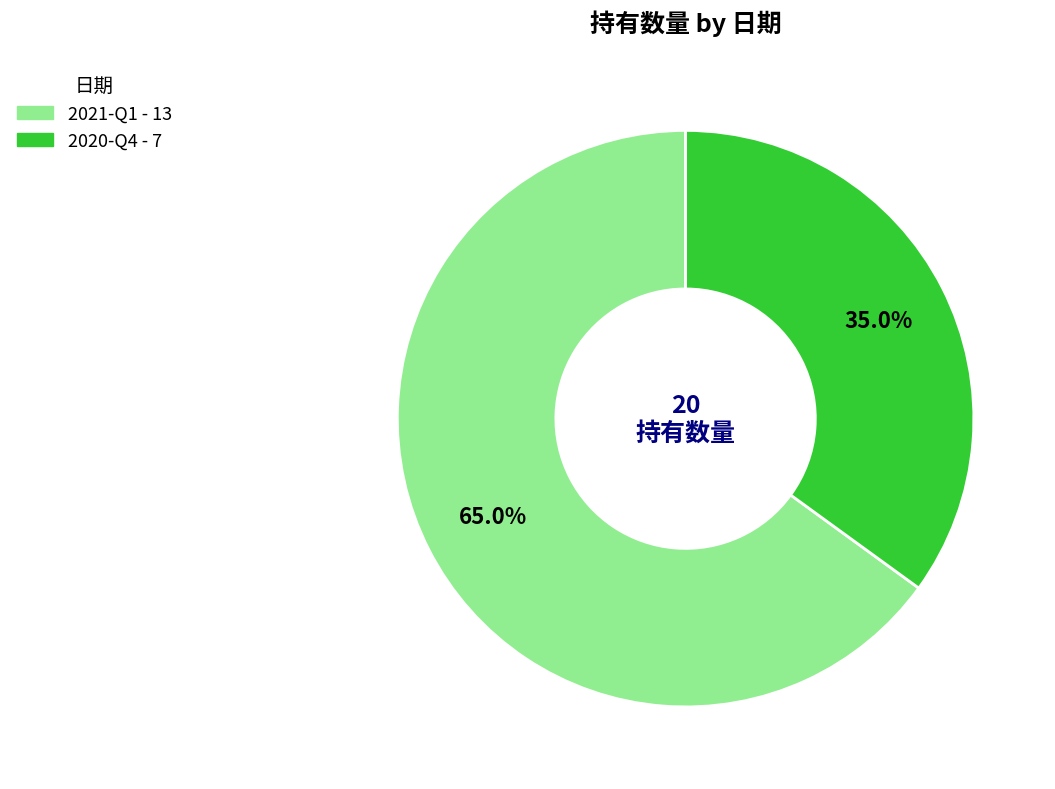

What percentage do 2020-Q4 and 2021-Q1 together represent?

100.0%